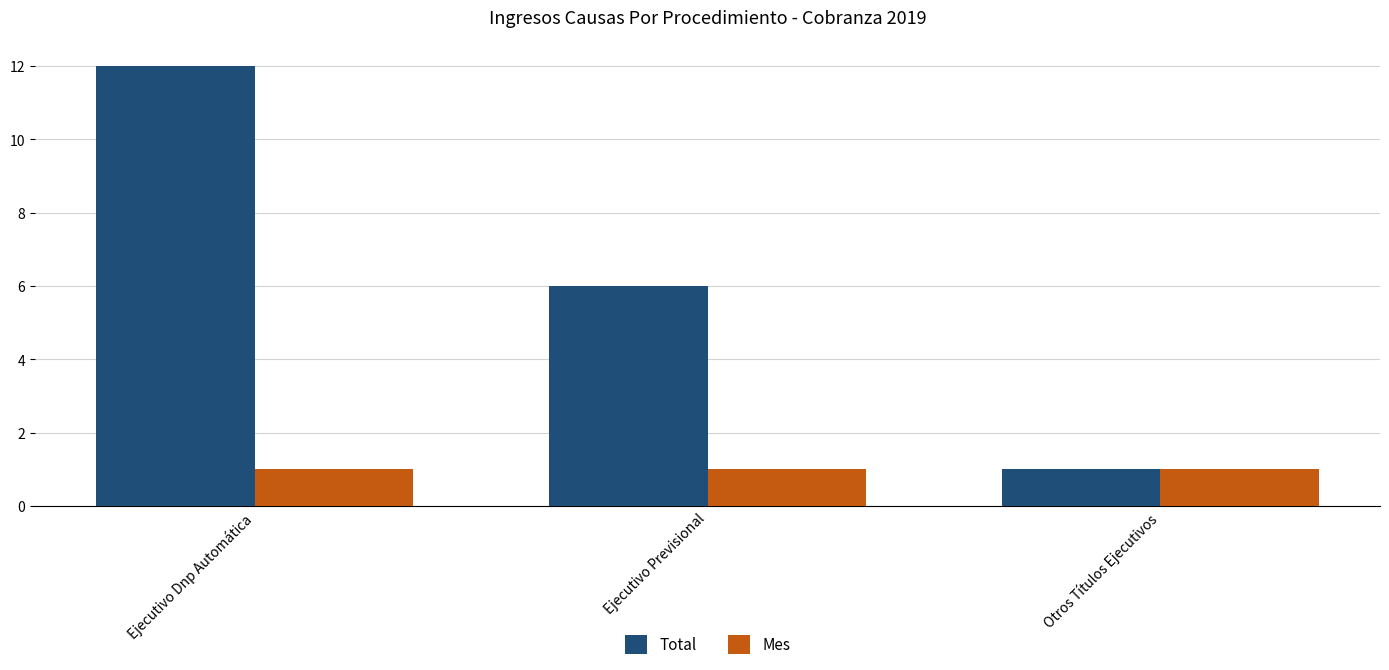

Which series changed the most between Ejecutivo Previsional and Otros Títulos Ejecutivos?

Total